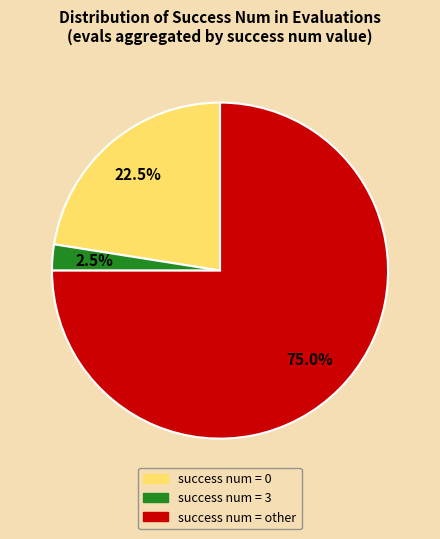

To the nearest percent, what is the average slice percentage?

33%